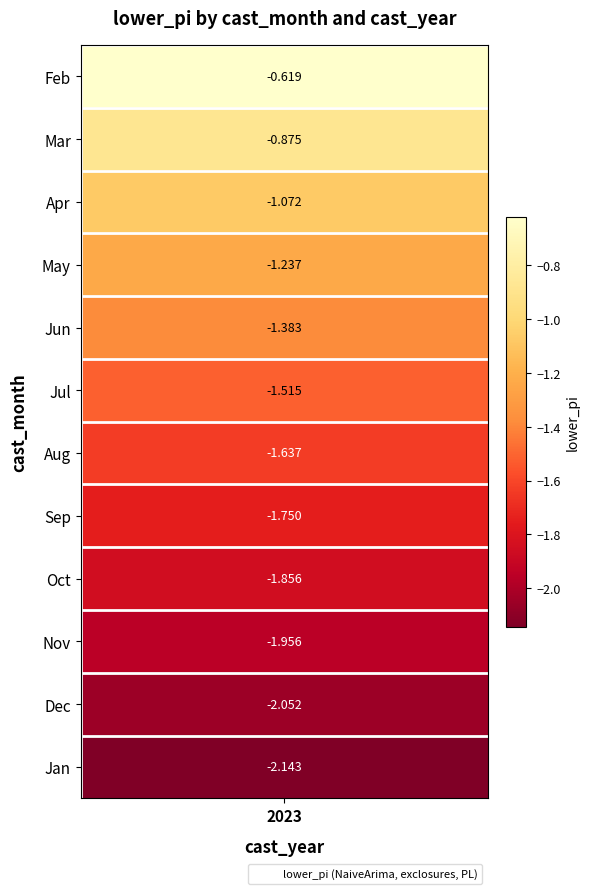

How many series are shown in this chart?

1